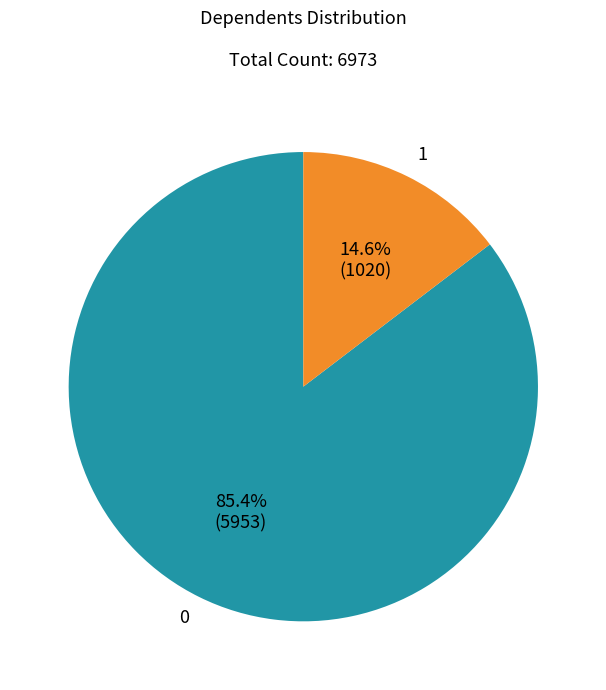

Combined, what portion of the pie is 1 and 0?

100.0%